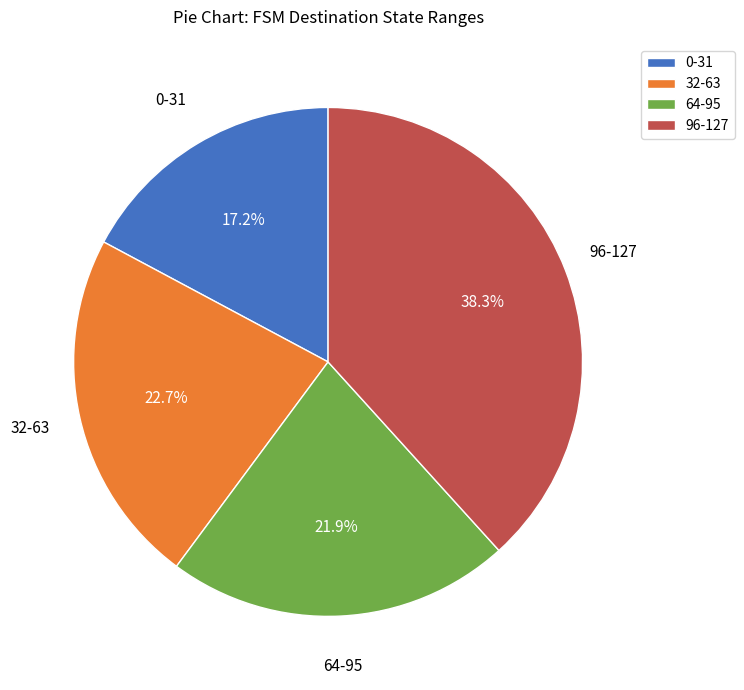

How many segments does this pie chart have?

4